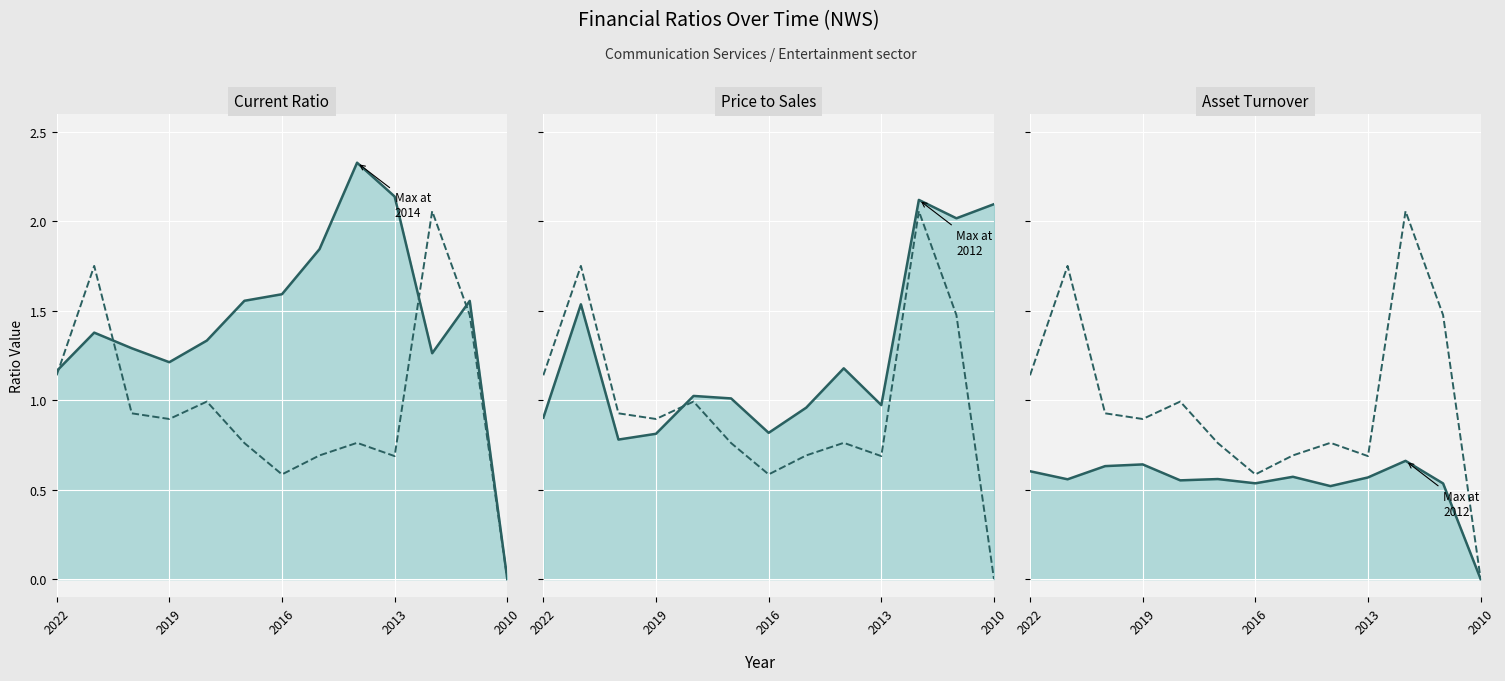

List the series in order of their overall mean, highest first.

currentRatio (solid), priceToSalesRatio (solid), pbRatio (dashed), assetTurnover (solid)